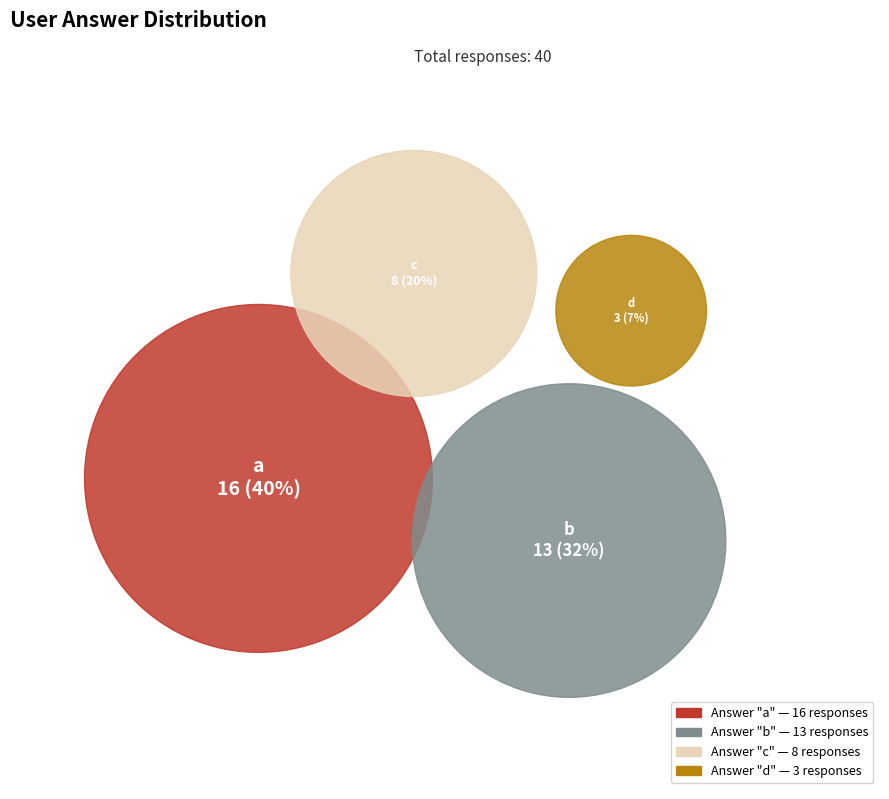

To the nearest percent, what portion does b represent?

32%